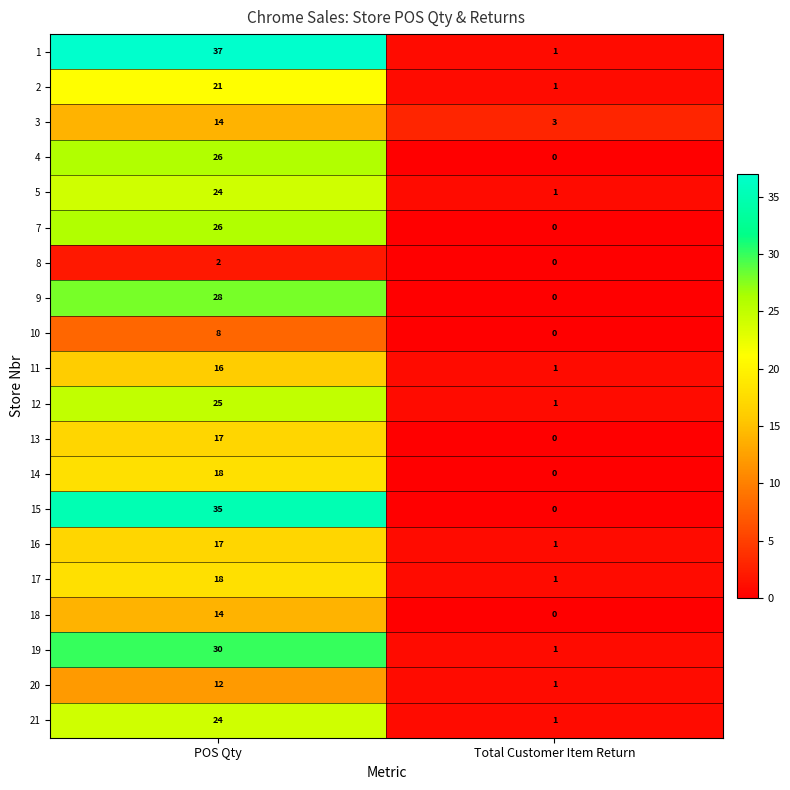

What is the spread (max minus min) of values at POS Qty?

35